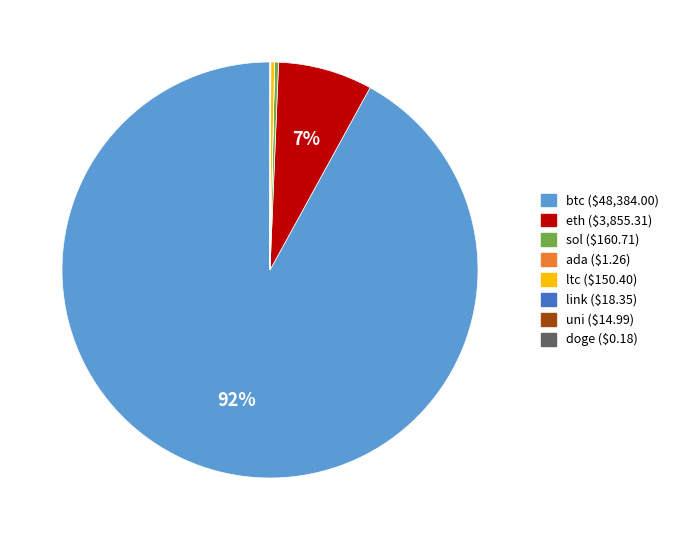

Does sol represent more than half of the total?

No